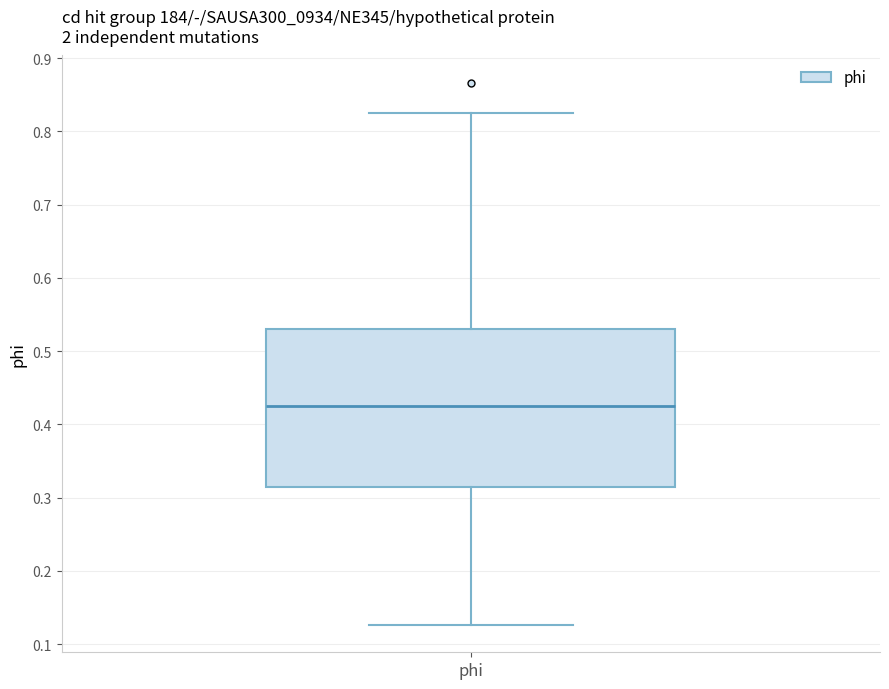

Where does the upper whisker of the box for phi end on the y-axis? The values are not printed on the chart, so give them approximately, as read against the axis.

0.83